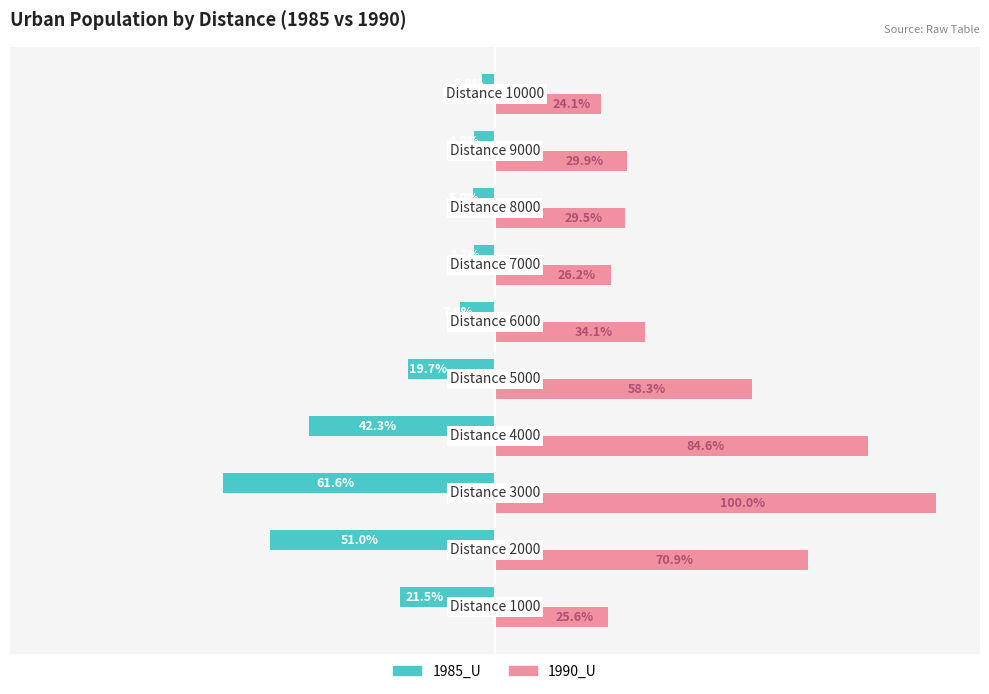

Which series has the widest spread of values?

1990_U